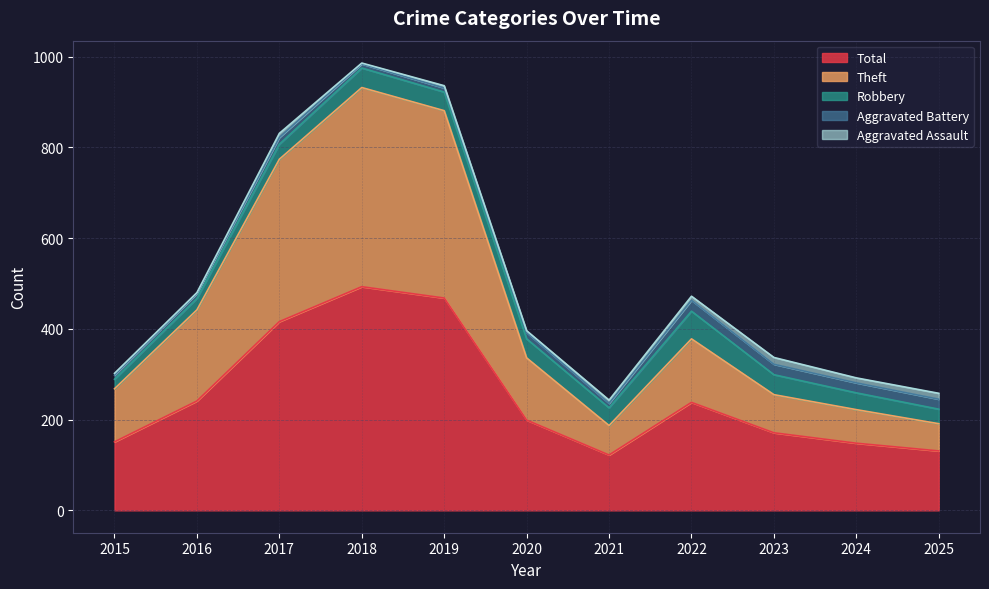

True or false: Robbery has more than 0 points higher than both neighbors.

True